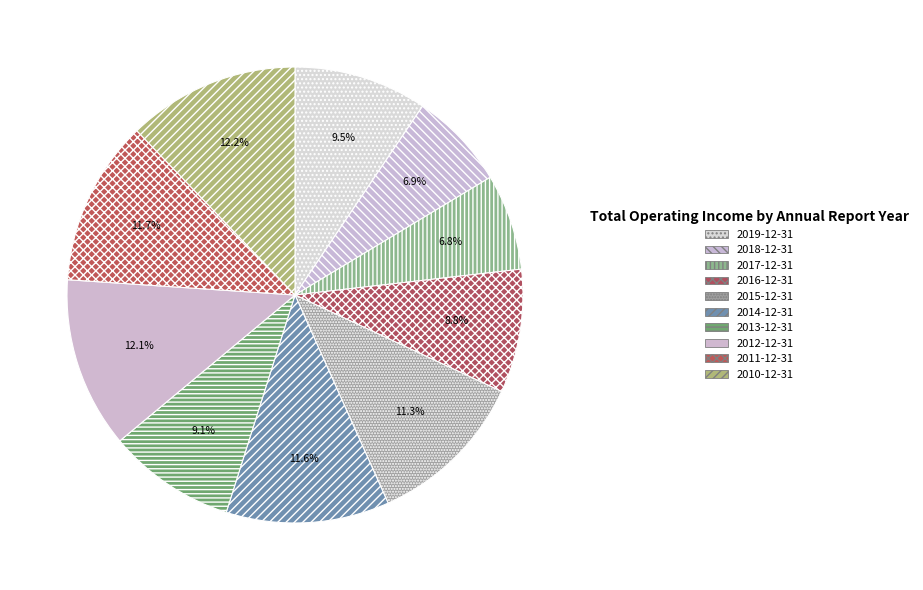

To the nearest percent, what portion does 2016-12-31 represent?

9%